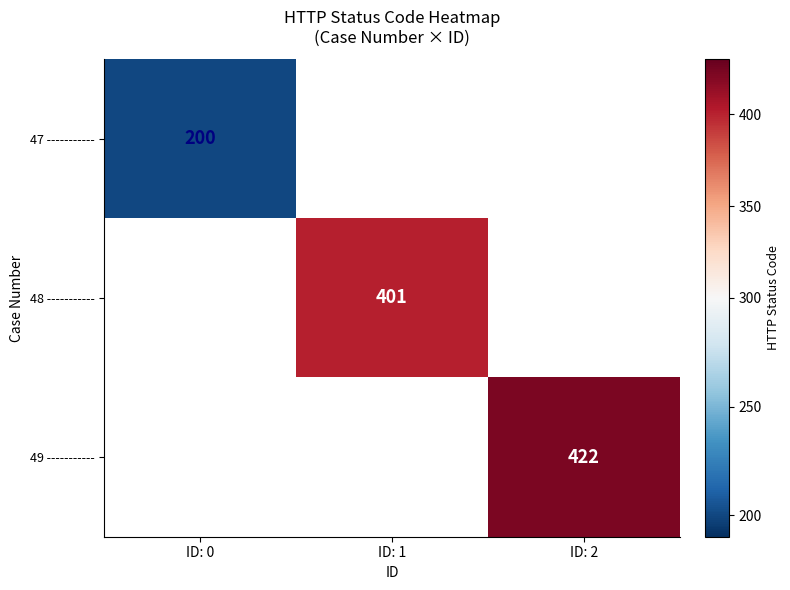

At ID: 2, list the series in order from largest to smallest.

47 -----------, 48 -----------, 49 -----------